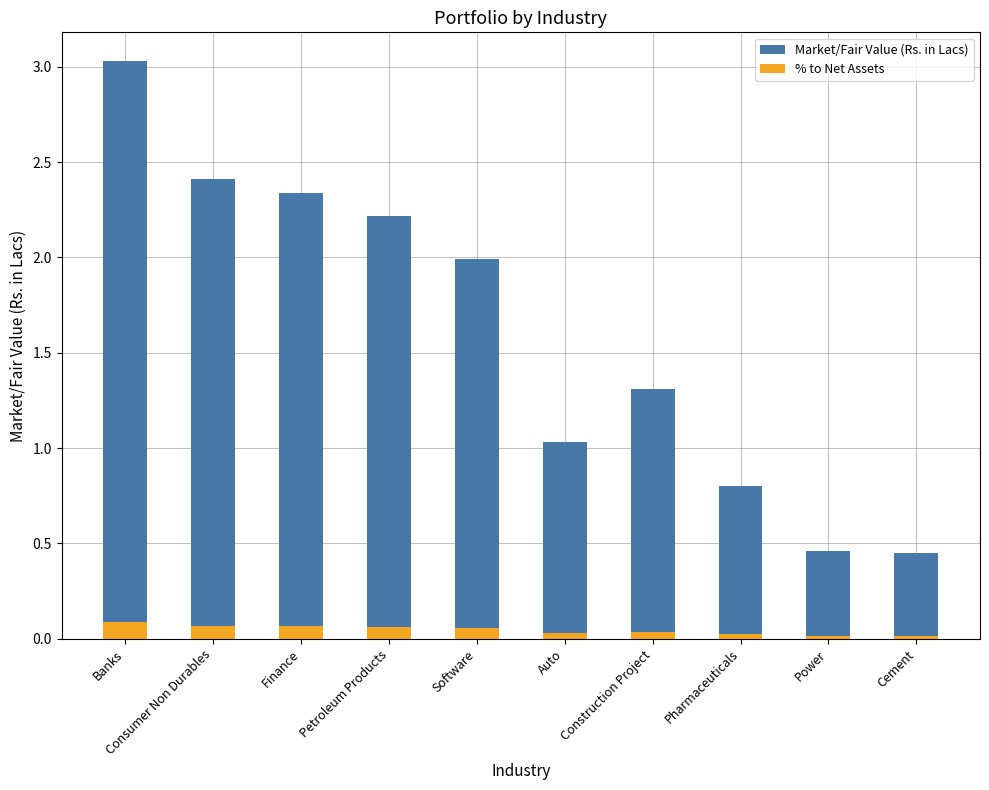

Where is Market/Fair Value (Rs. in Lacs) nearest to the value 1?

Auto